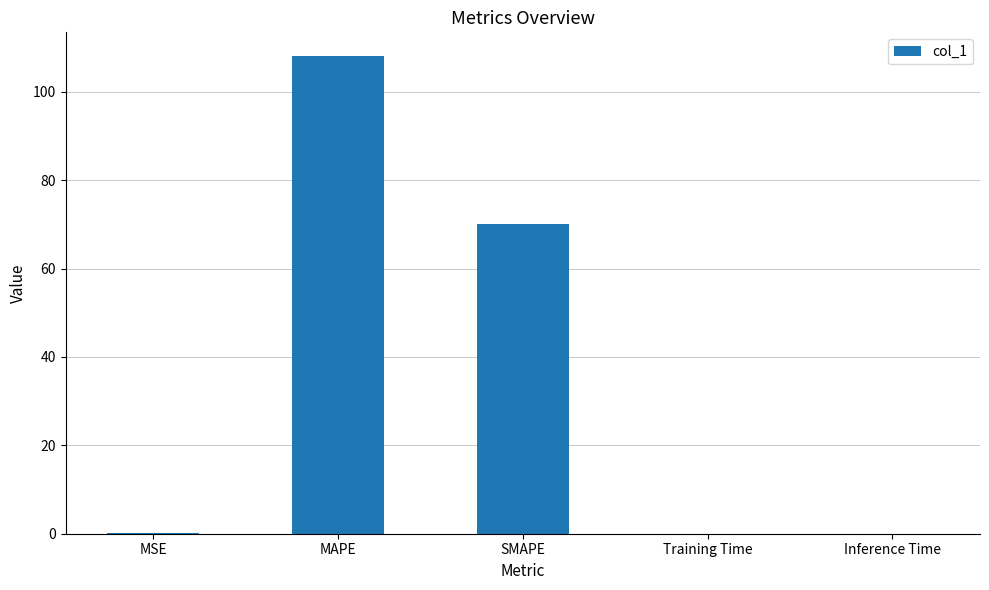

What is the sum of all values?

178.3